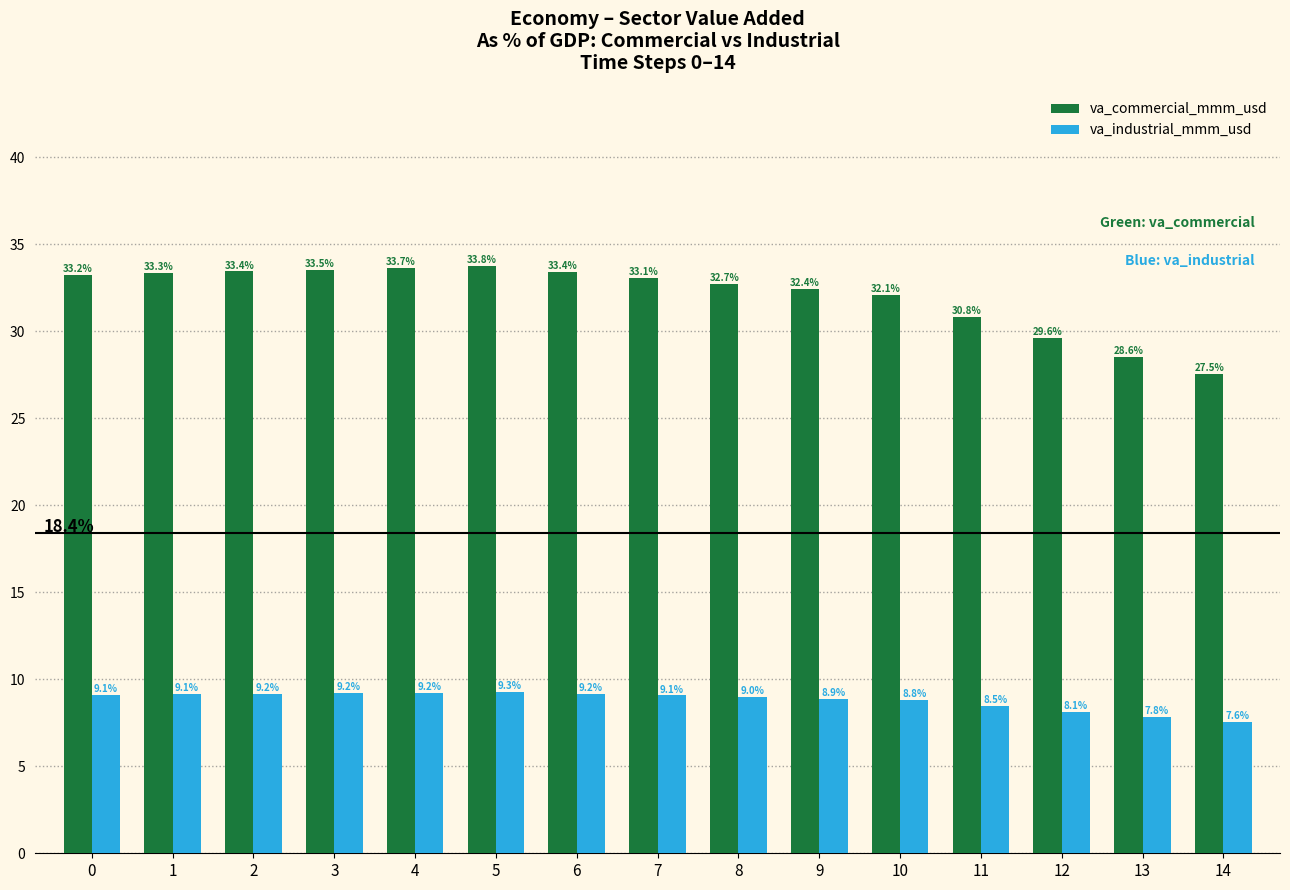

How many values in the va_industrial_mmm_usd series exceed 9?

8